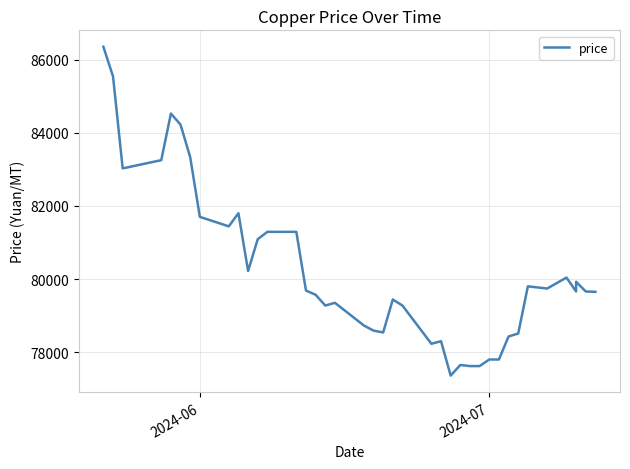

Is this an area chart (filled region under the line)?

No